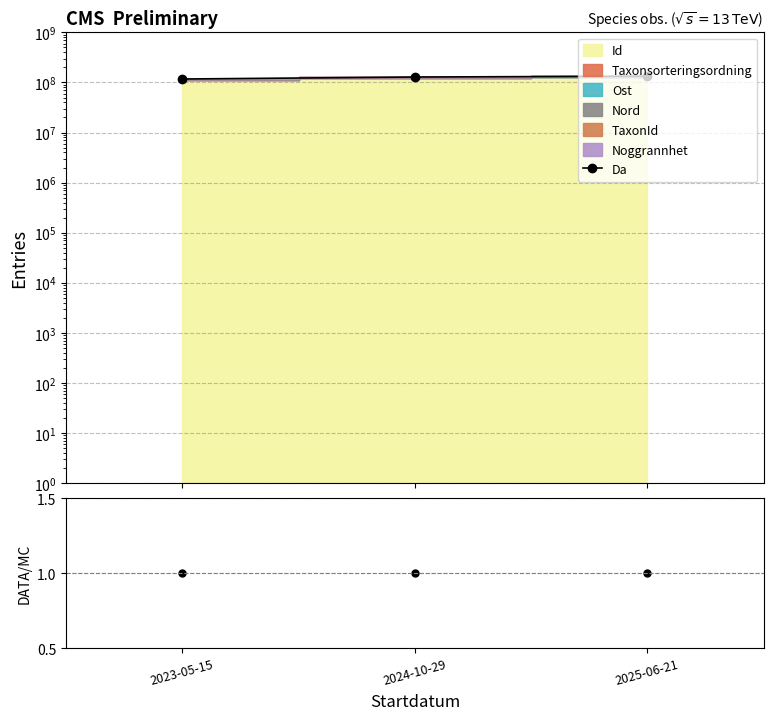

What is the change in value from 2023-05-15 to 2025-06-21?

+16210535